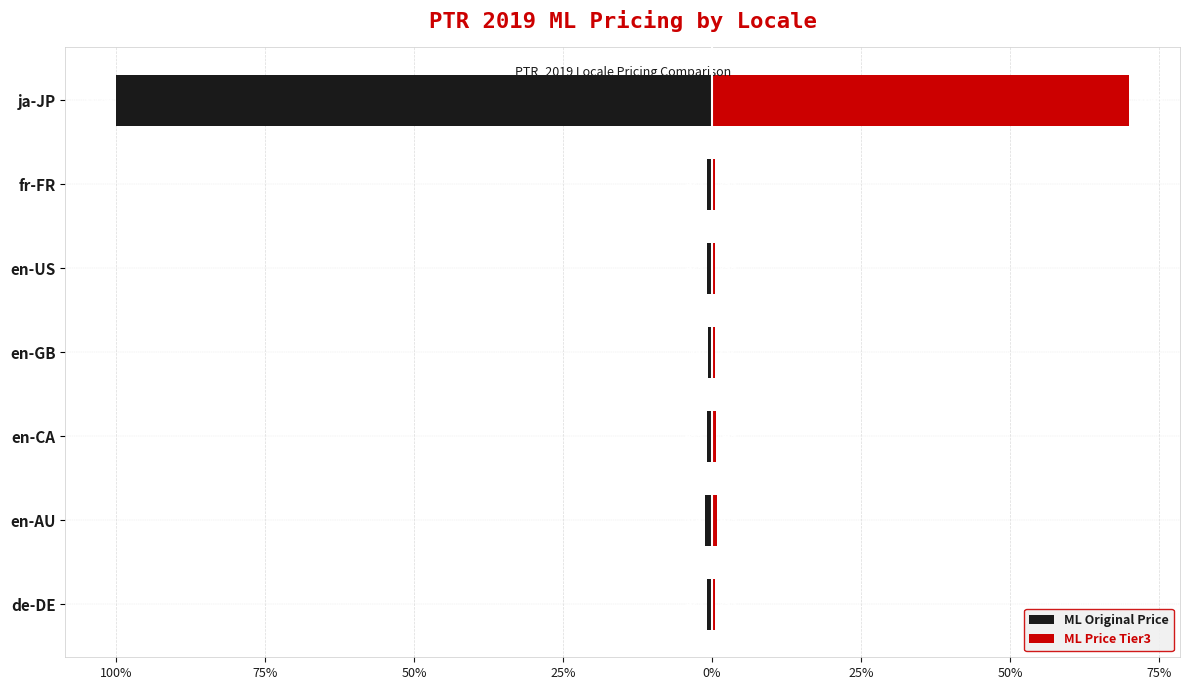

What is the difference between the ML Original Price values at en-GB and en-US?

0.1